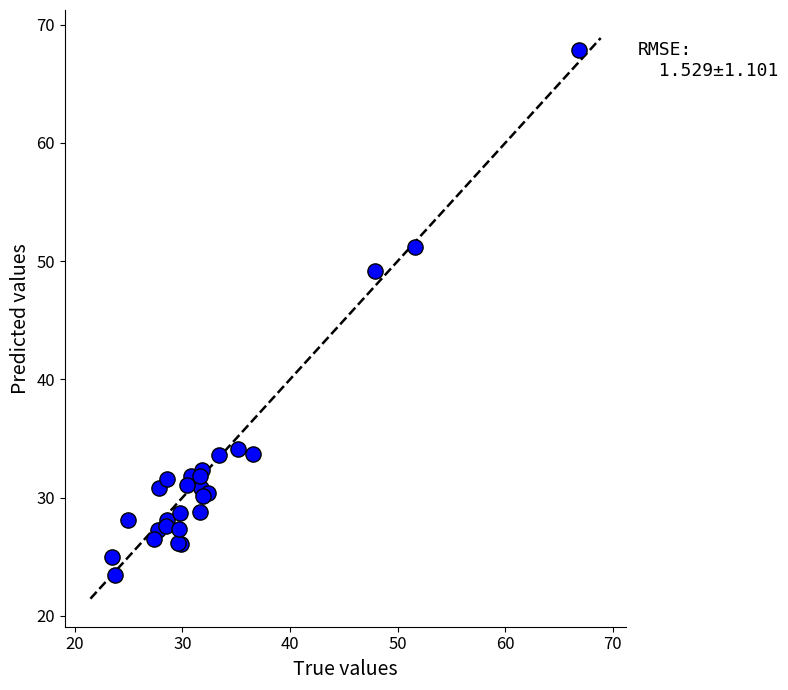

What Y value in the scatter plot is closest to 45?

49.2